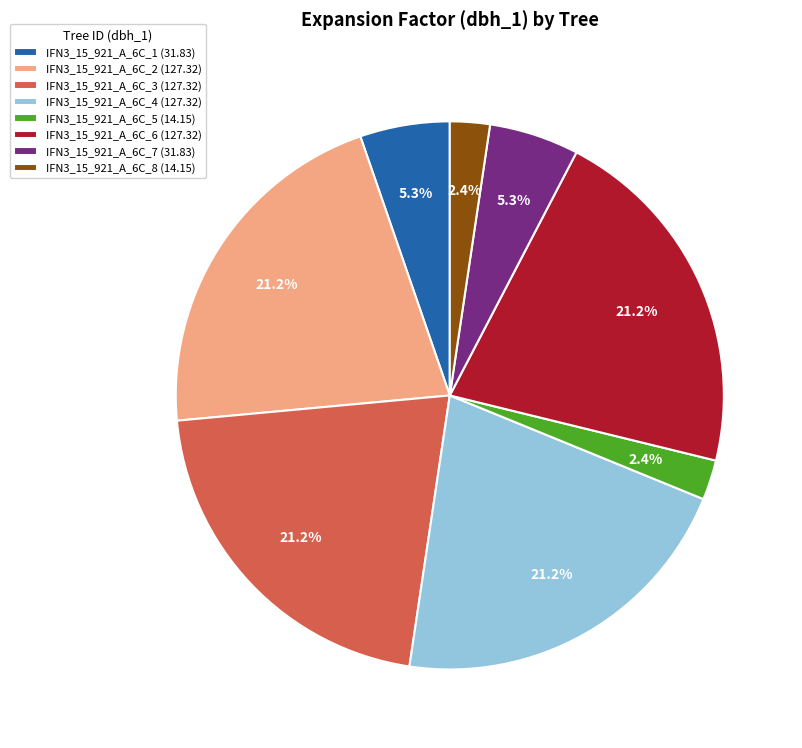

To the nearest percent, what is the combined percentage of IFN3_15_921_A_6C_6 and IFN3_15_921_A_6C_4?

42%